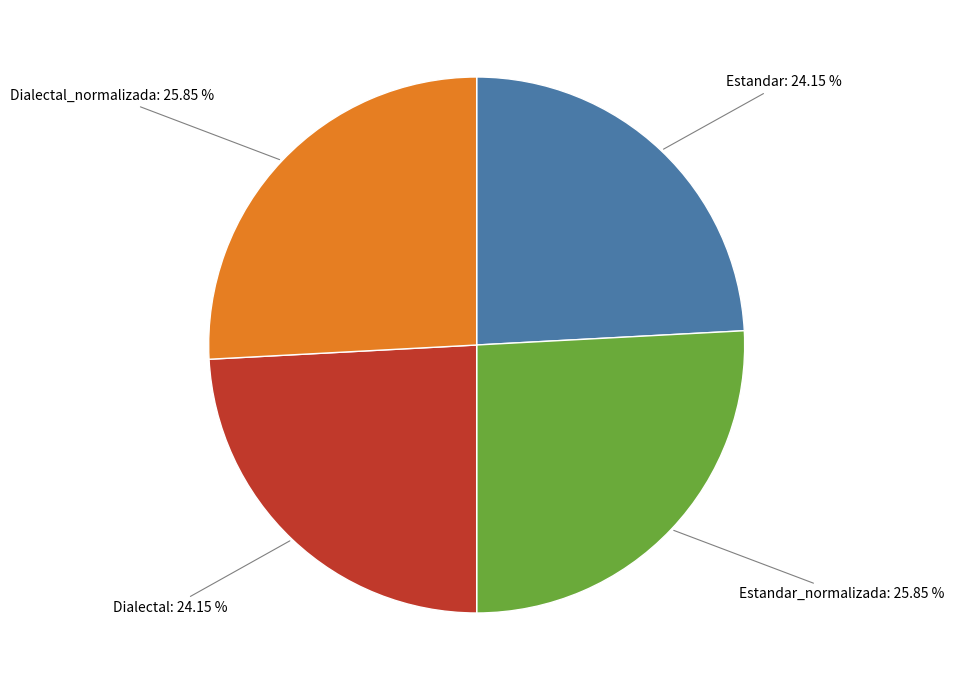

Is there any slice that represents more than half of the pie?

No